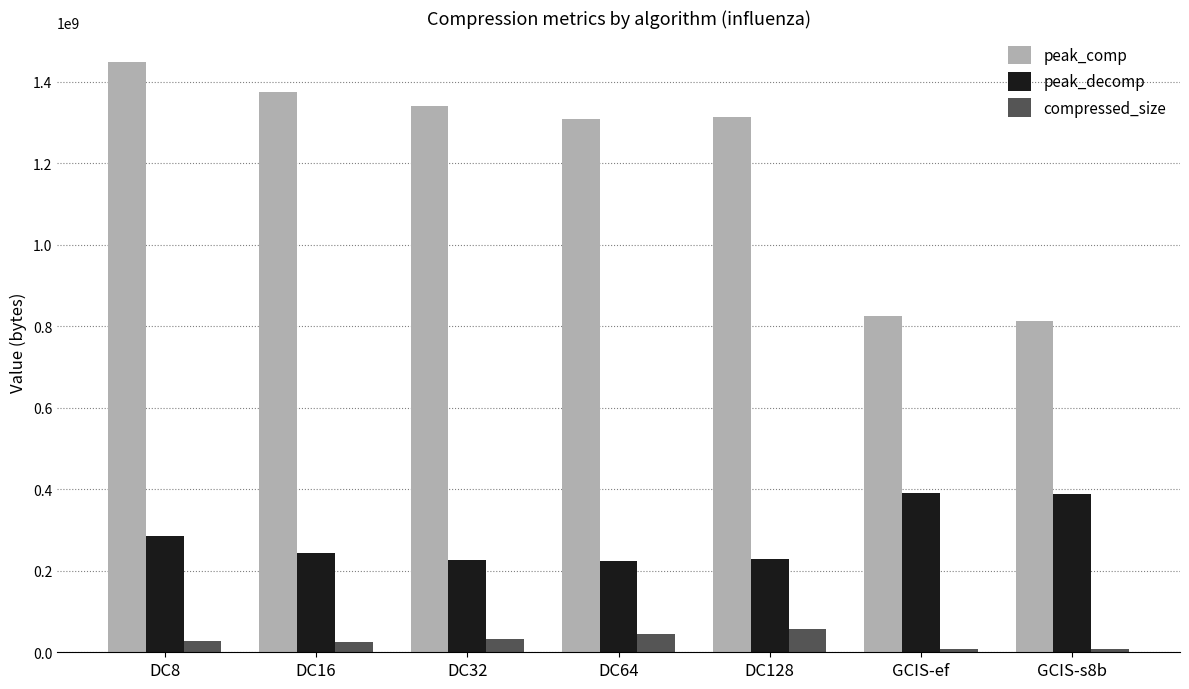

What is the value of the peak_decomp bar at the 7th from the left?

388634540